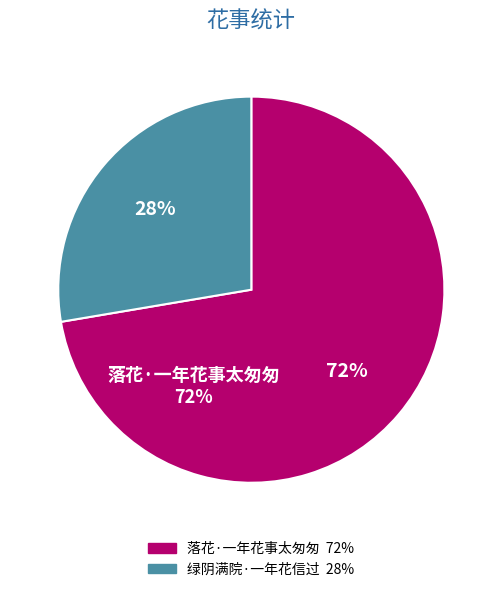

To the nearest percent, what is the average slice percentage?

50%